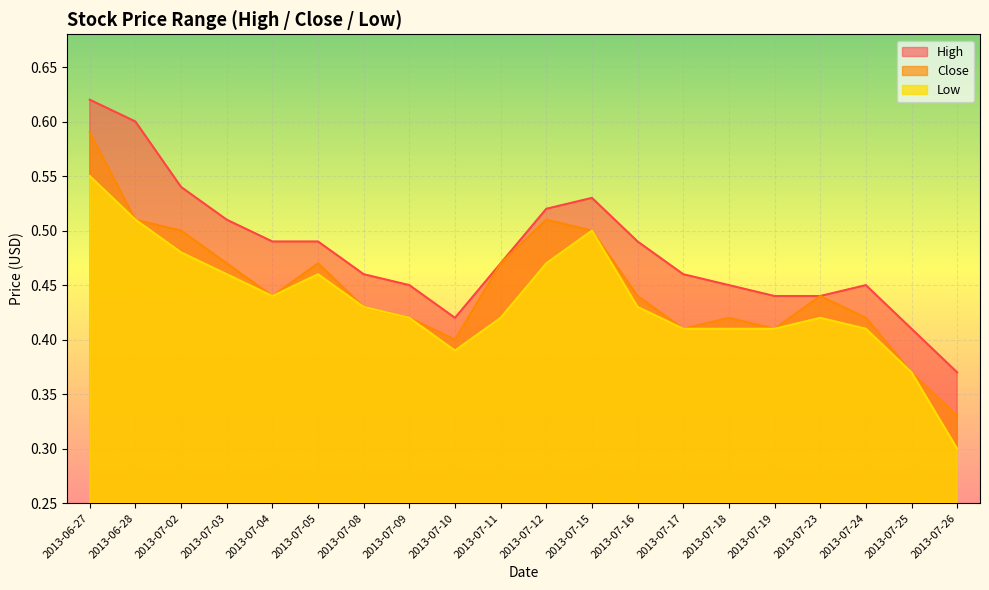

Rank the series by their average value, from lowest to highest.

Low, Close, High